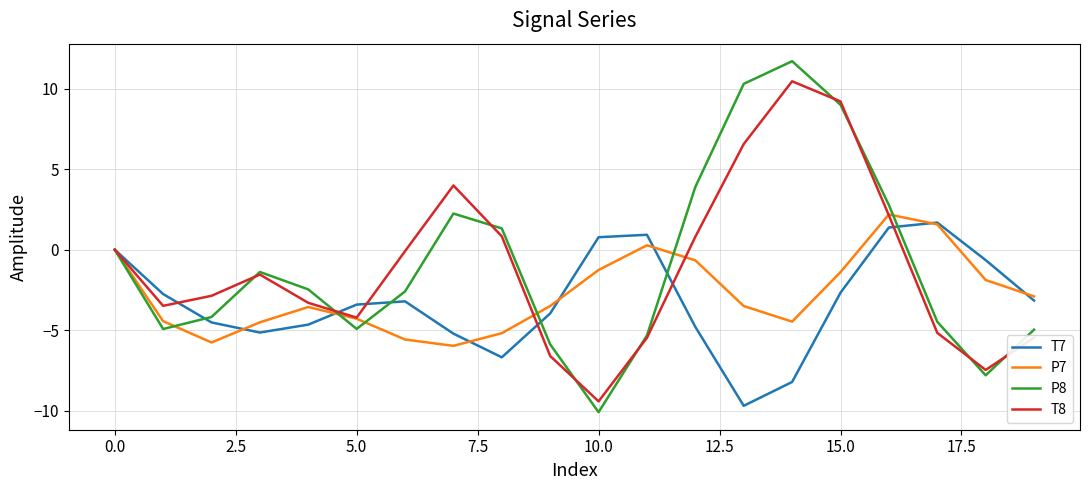

What is the maximum value shown in the chart?

11.7